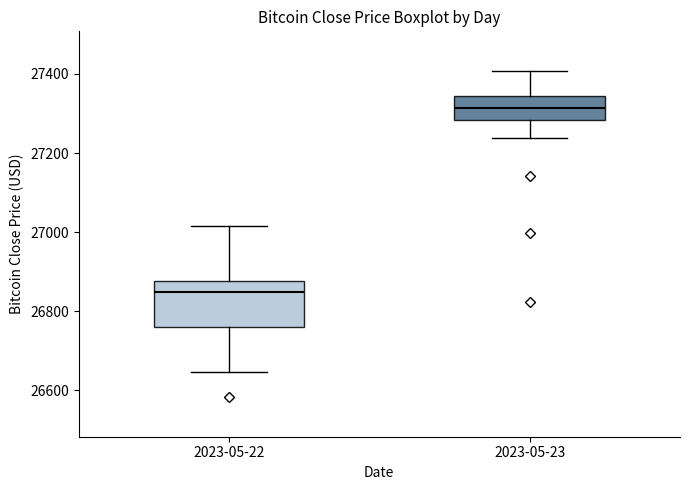

Reading left to right, read every box against the y-axis: the position of its median line, the range the box covers, and the ends of its whiskers. The values are not printed on the chart, so give them approximately, as read against the axis.

2023-05-22: median 26840, box 26760 to 26880, whiskers 26640 to 27020
2023-05-23: median 27320, box 27280 to 27340, whiskers 27240 to 27400